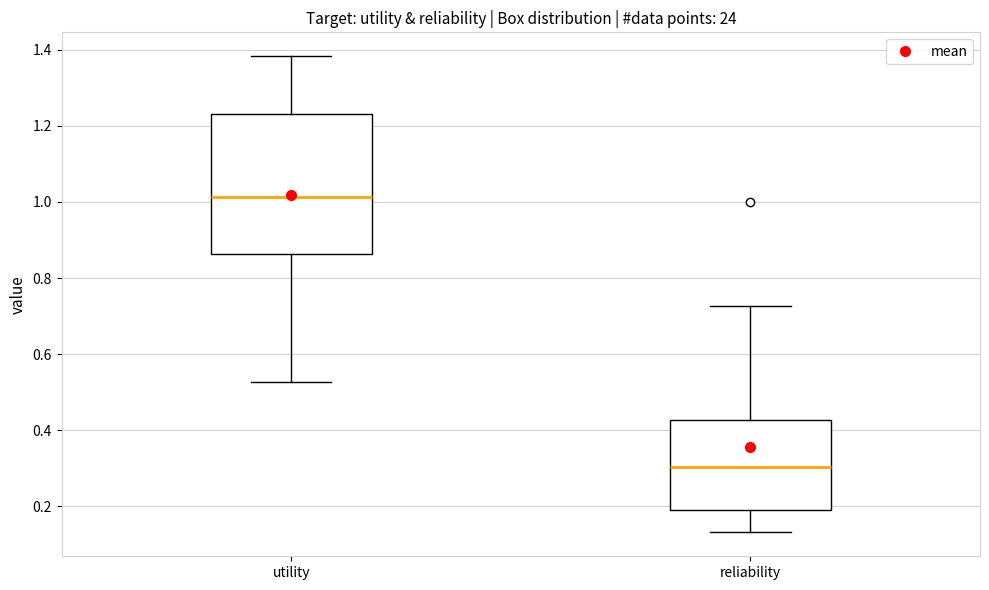

Which box has the highest median line?

utility